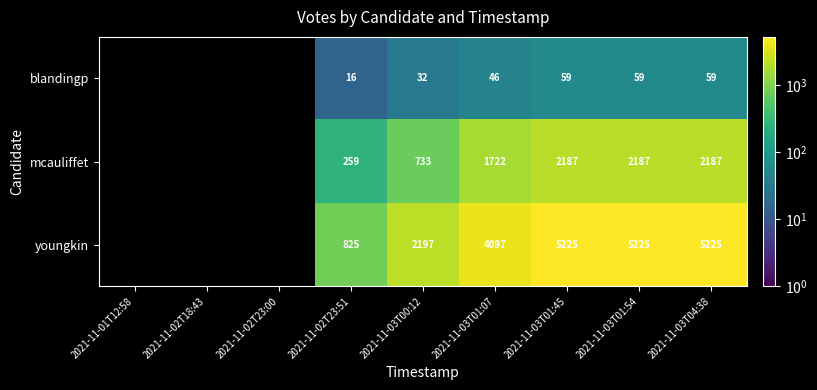

The youngkin series shows 2145 at 2021-11-03T01:54. True or false?

False